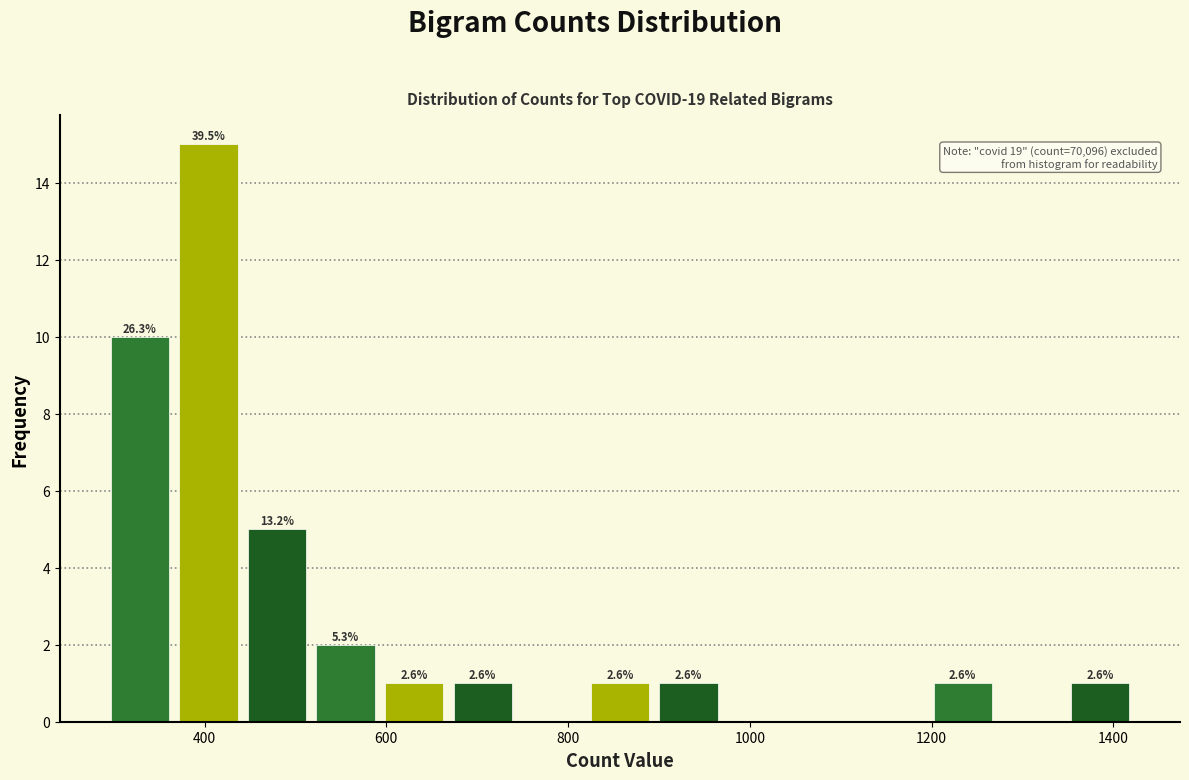

Around what value on the x-axis is the tallest bar? Give the approximate position of its centre, as read against the axis.

400